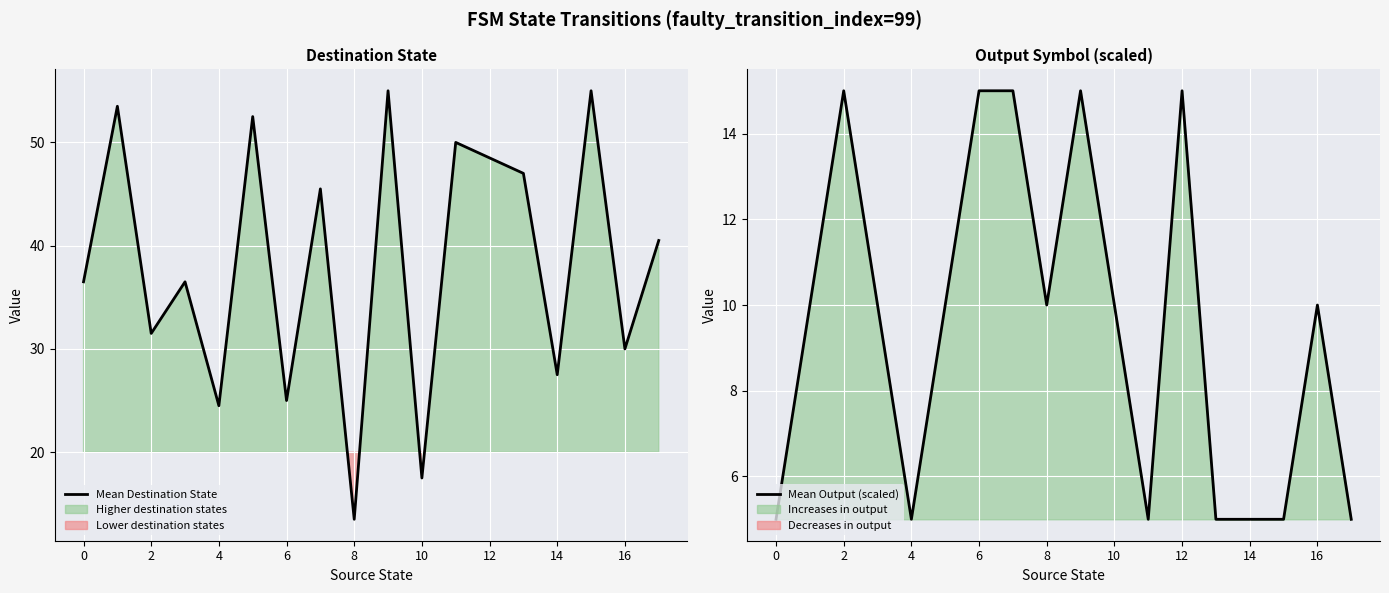

True or false: Mean Destination State has a value of 13.5 at 8.

True